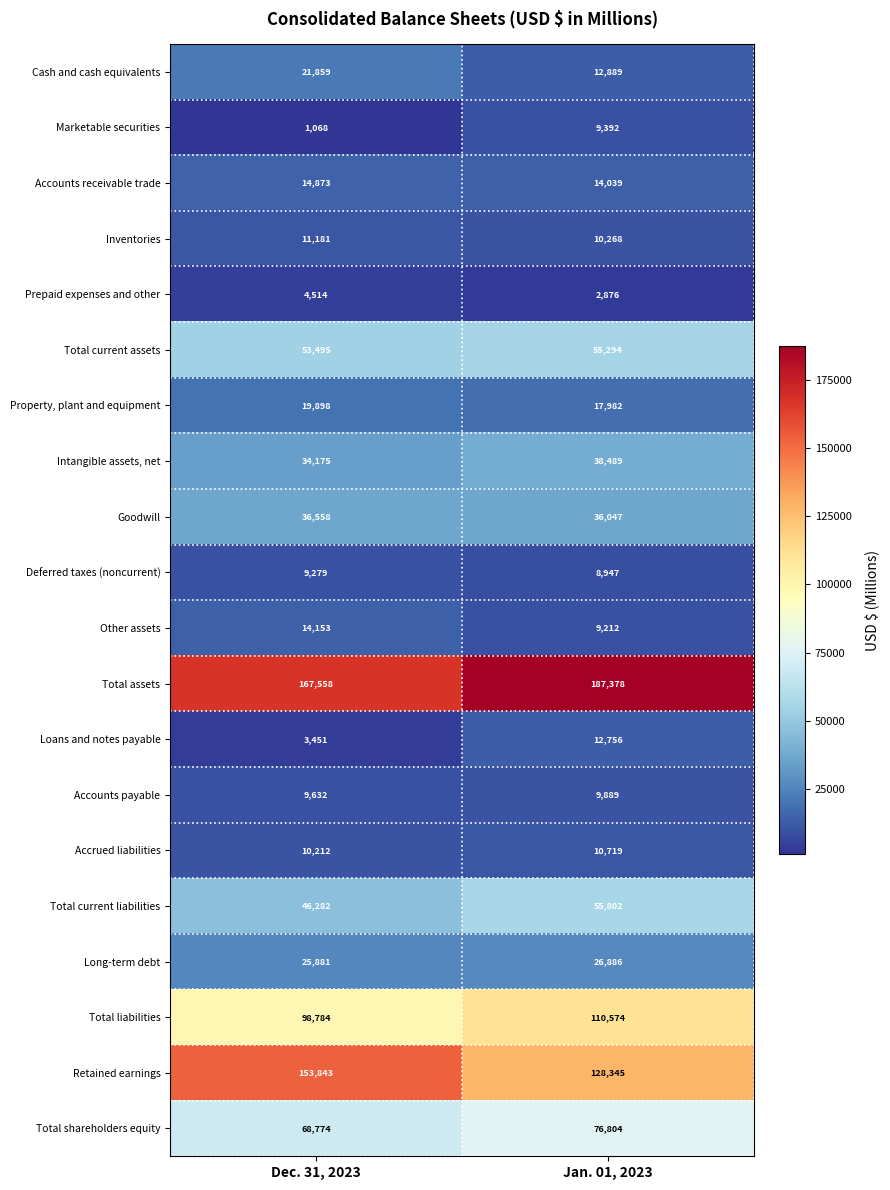

At which category is the sum across all series the highest?

Jan. 01, 2023